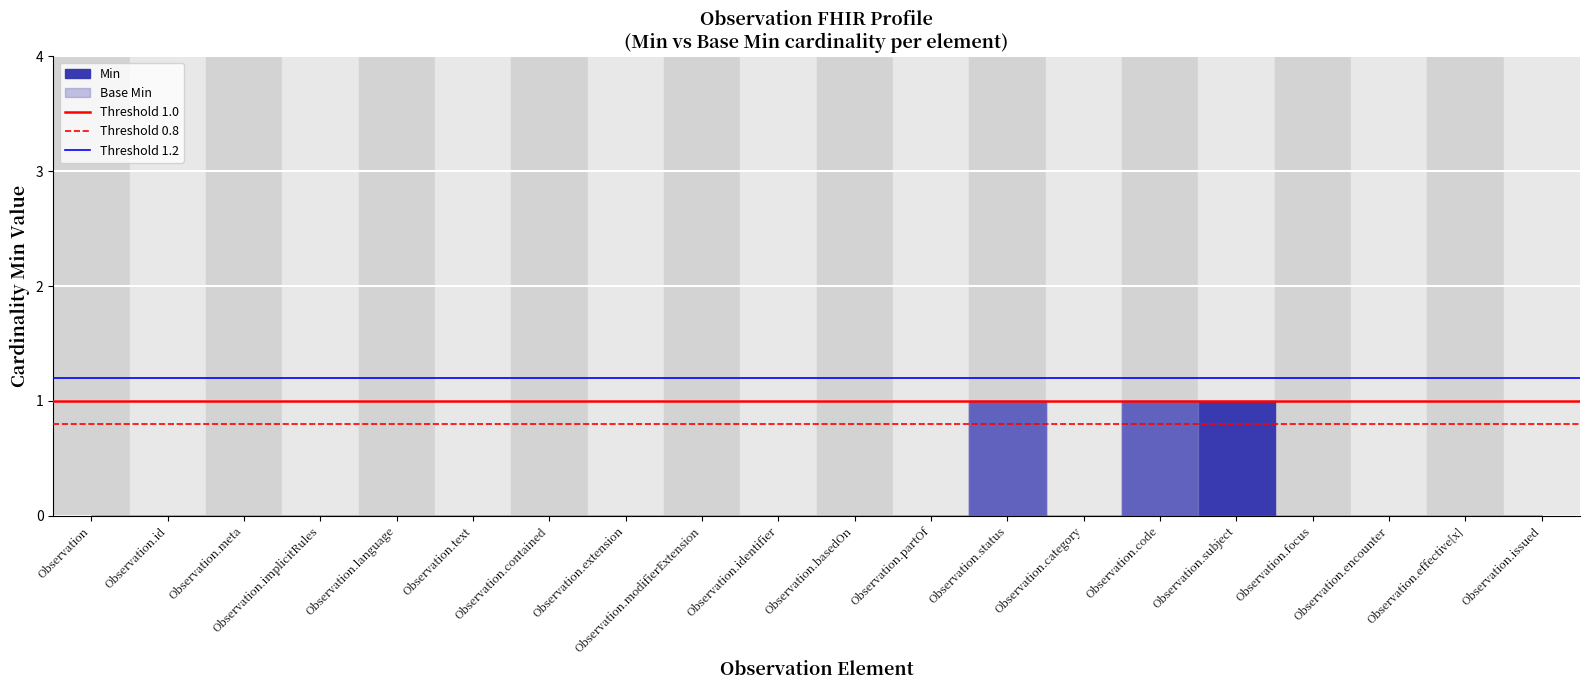

Is the value of Threshold 1.2 at Observation greater than the value of Threshold 0.8 at Observation.id?

Yes